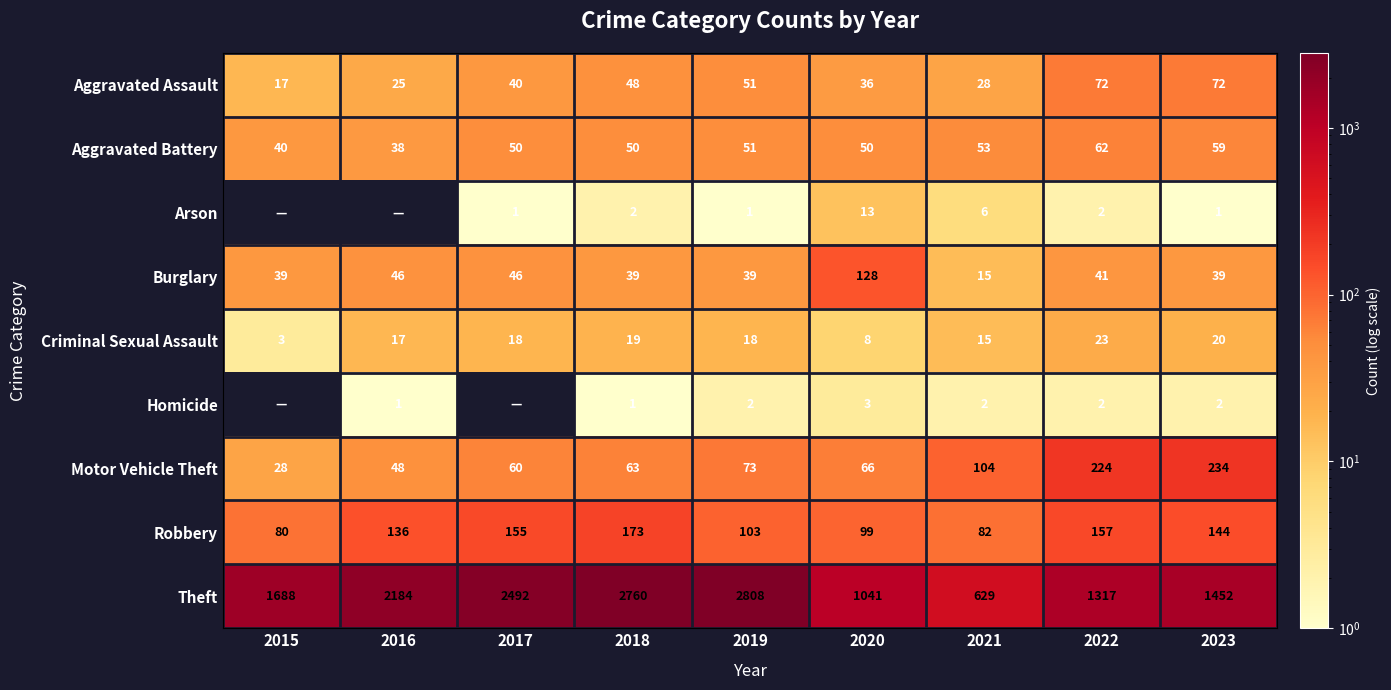

What is the difference between the highest and lowest values at 2017?

2492